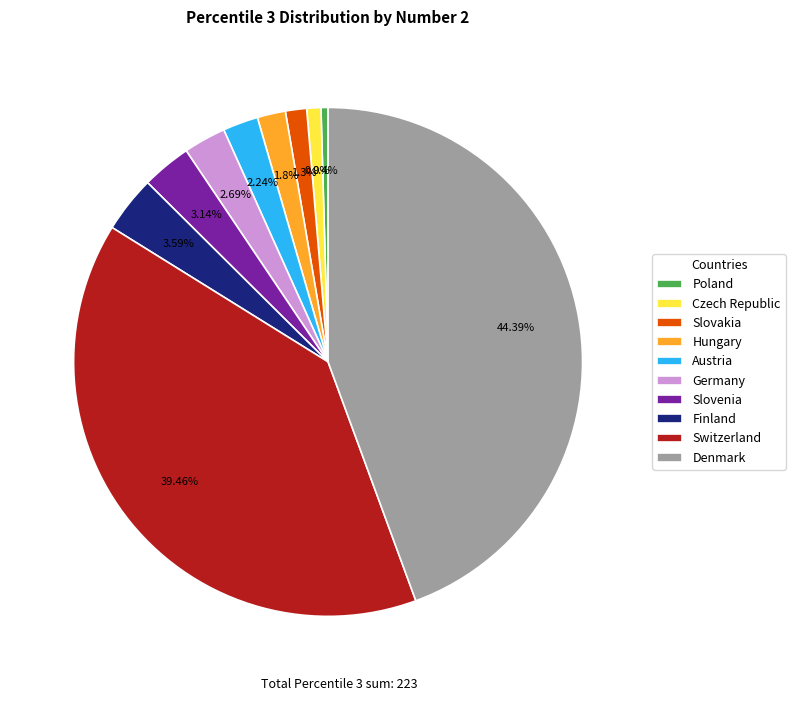

Is there any slice that represents more than half of the pie?

No